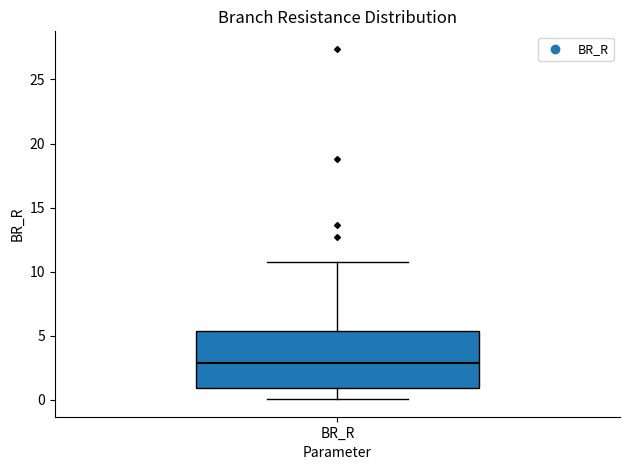

Read this box plot against the y-axis: the position of the median line, the range covered by the box, and the ends of both whiskers. The values are not printed on the chart, so give them approximately, as read against the axis.

median 3.0, box 1.0 to 5.5, whiskers 0.0 to 11.0